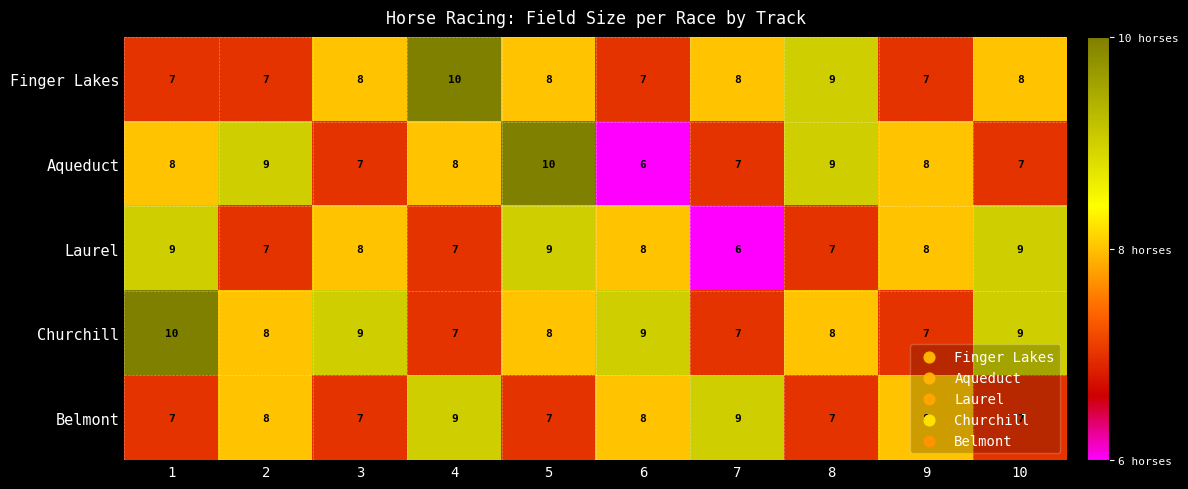

How many categories are shown in the chart?

10